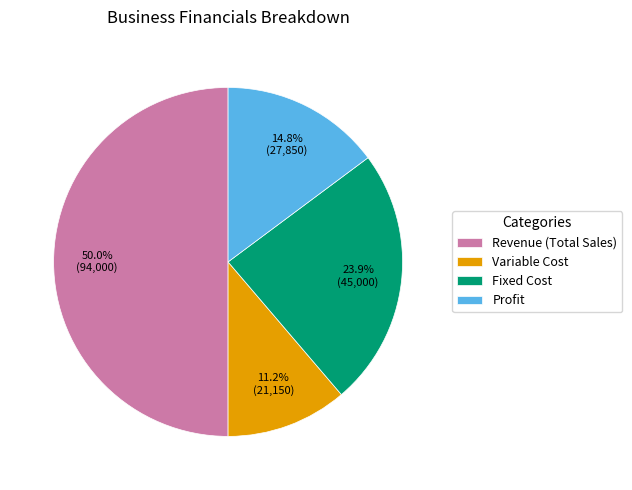

To the nearest percent, what is the difference between the Variable Cost and Profit slice percentages?

4%